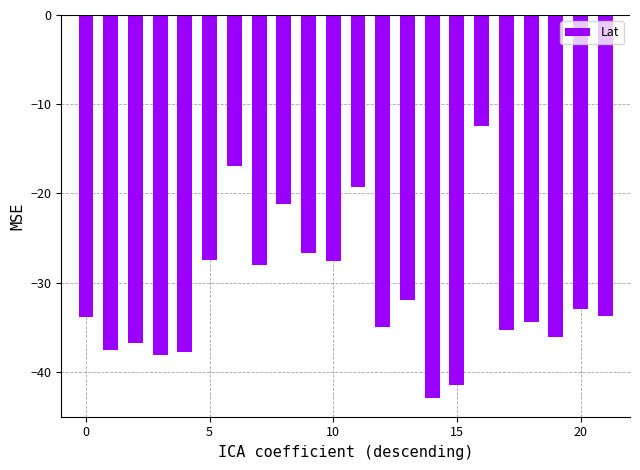

What is the smallest value displayed?

-42.9